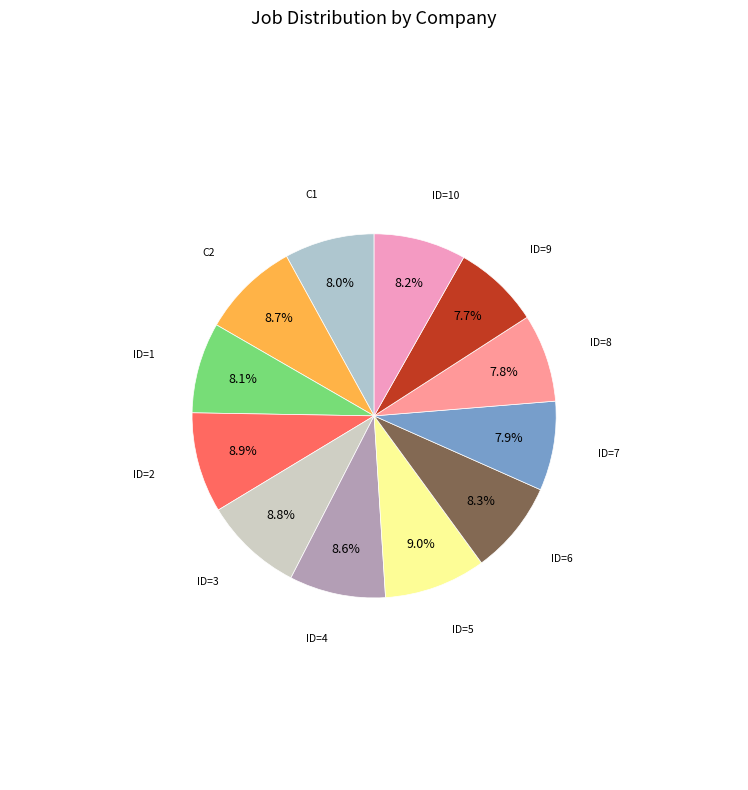

True or false: ID=7 accounts for 8% of the total.

True